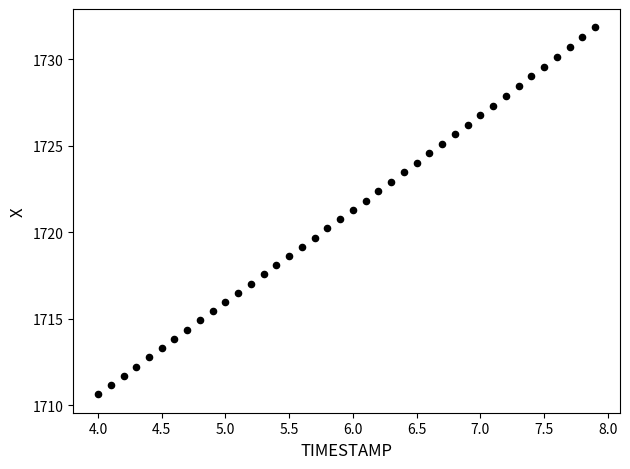

What is the range of X values (max minus min)?

3.9